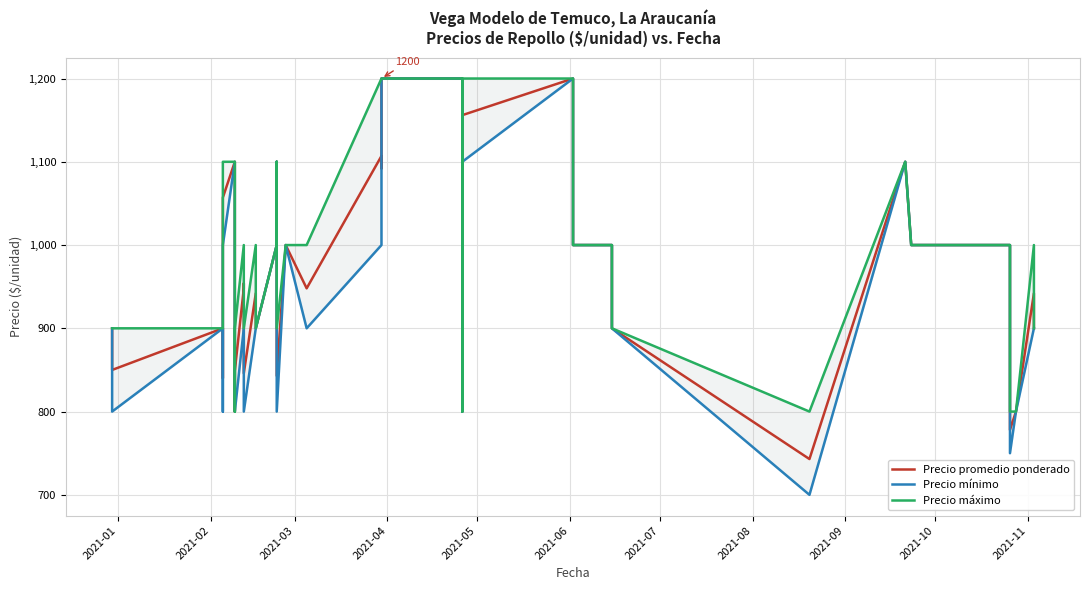

What is the maximum value for Precio máximo?

1200